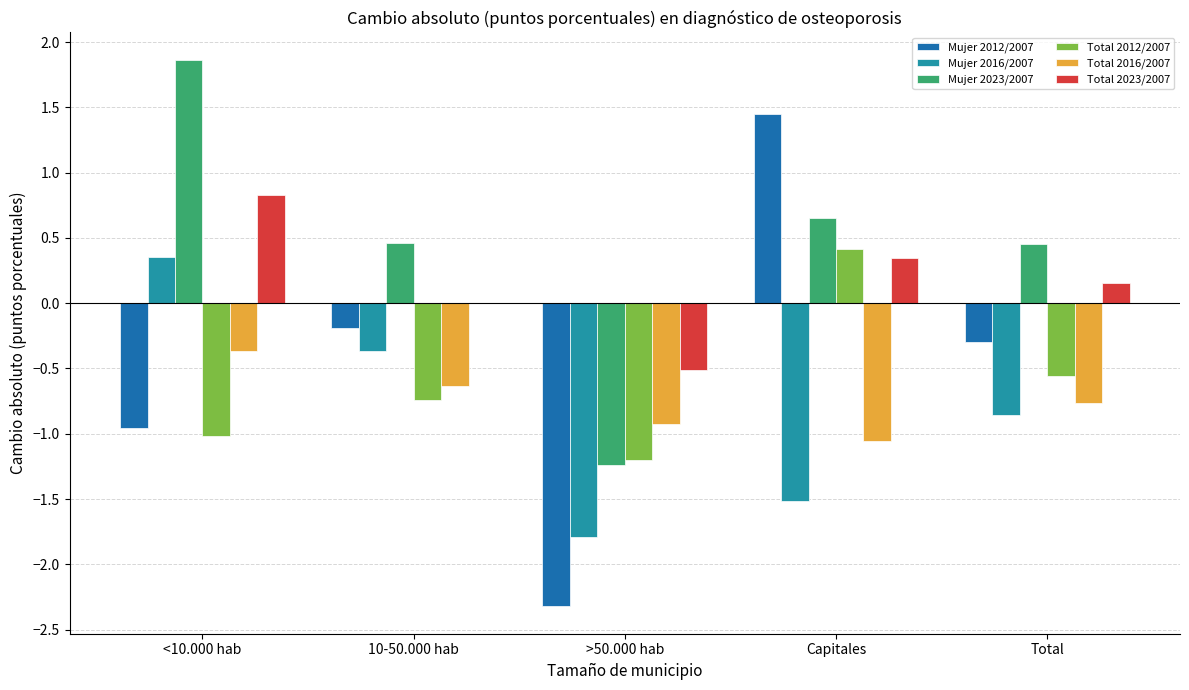

At which label does Total 2023/2007 first exceed 0?

<10.000 hab